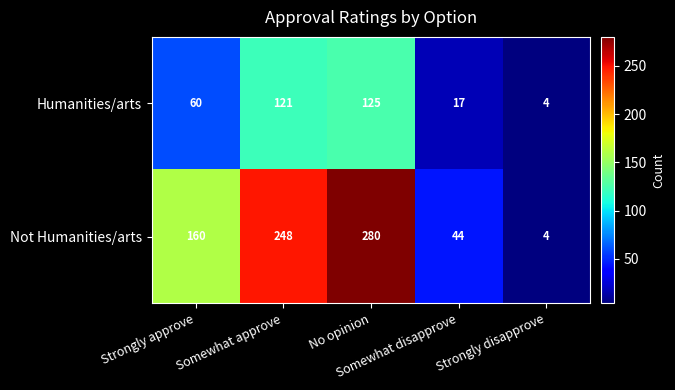

Which series has the largest total across all categories?

Not Humanities/arts